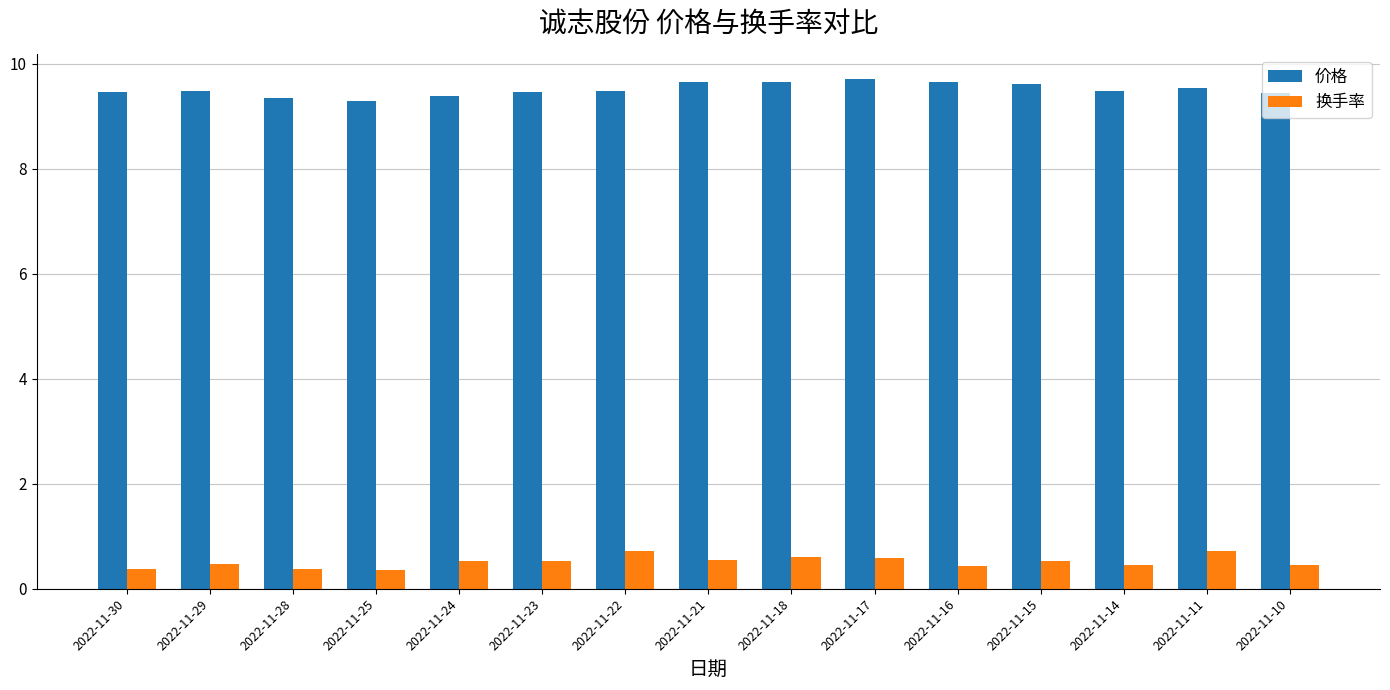

What is the approximate value of 换手率 at 2022-11-16?

0.4